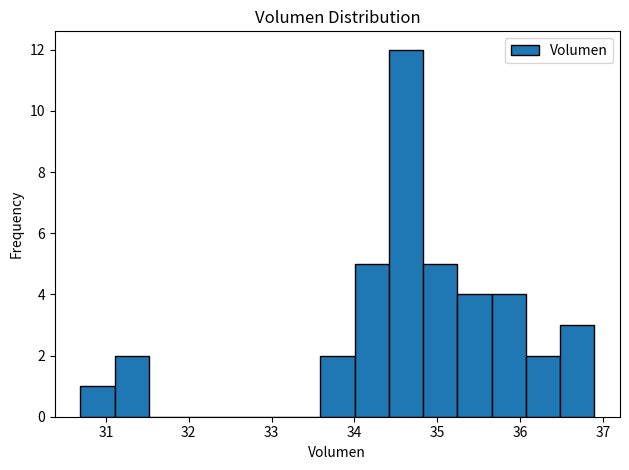

How tall is the bar that spans 35.7 to 36.1 on the x-axis? Neither the bar edges nor the heights are printed on the chart, so give them approximately, as read against the axes.

4